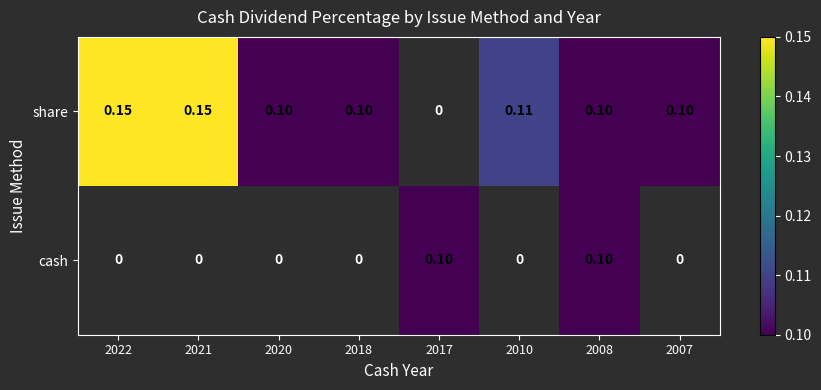

List the series in order of their overall mean, highest first.

share, cash